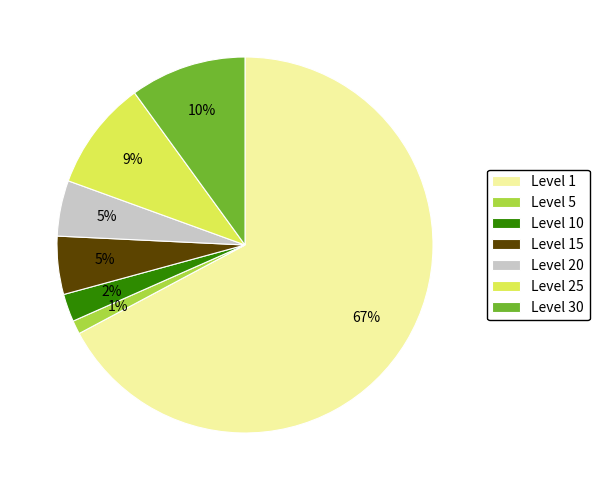

How many slices are in this pie chart?

7